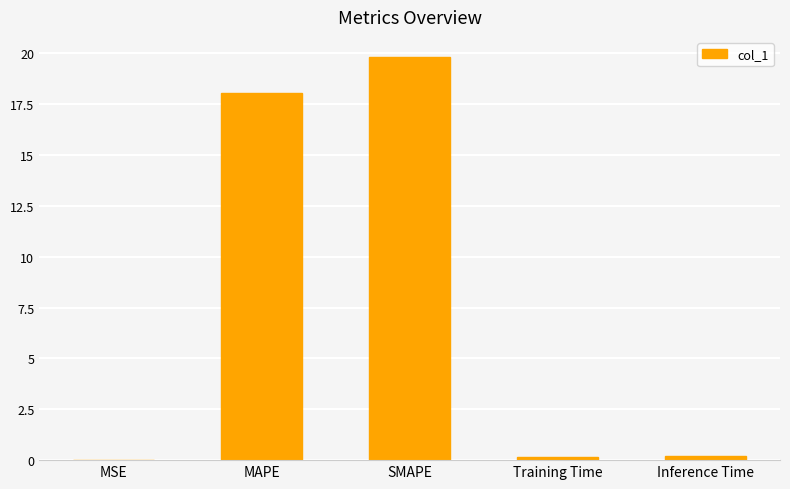

What is the difference between the values at MAPE and SMAPE?

1.8